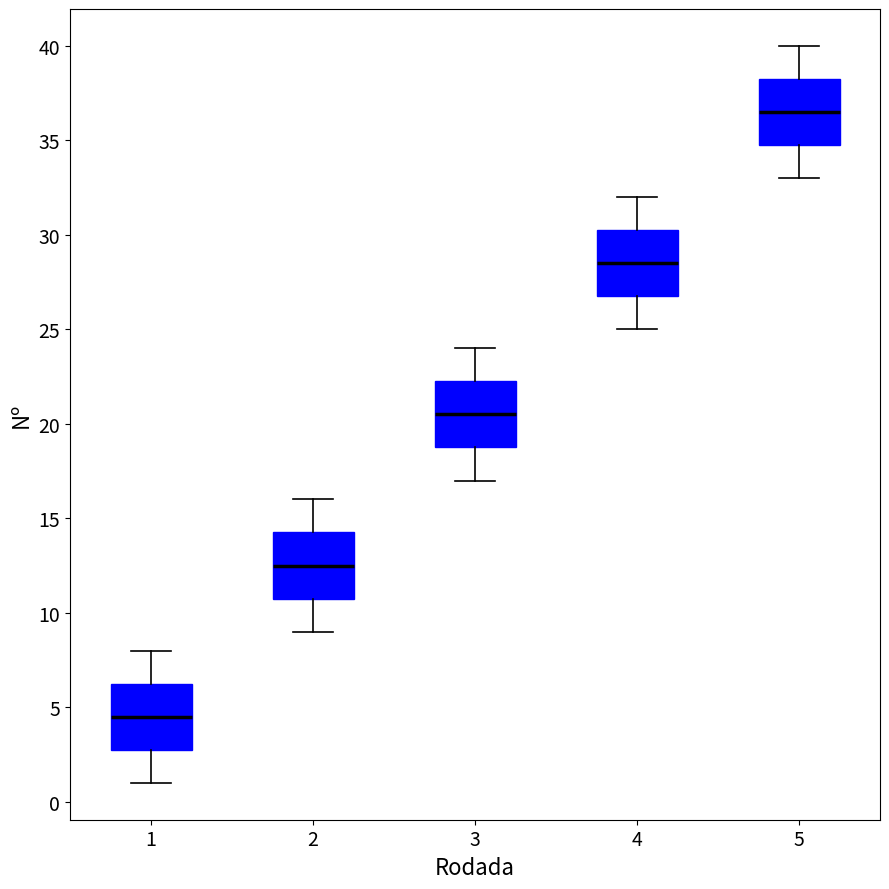

Reading left to right, read every box against the y-axis: the position of its median line, the range the box covers, and the ends of its whiskers. The values are not printed on the chart, so give them approximately, as read against the axis.

1: median 4.5, box 3.0 to 6.5, whiskers 1.0 to 8.0
2: median 12.5, box 11.0 to 14.5, whiskers 9.0 to 16.0
3: median 20.5, box 19.0 to 22.5, whiskers 17.0 to 24.0
4: median 28.5, box 27.0 to 30.5, whiskers 25.0 to 32.0
5: median 36.5, box 35.0 to 38.5, whiskers 33.0 to 40.0